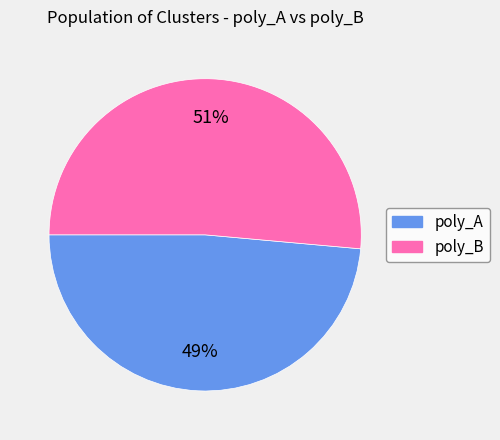

Combined, do poly_A and poly_B account for over 50%?

Yes